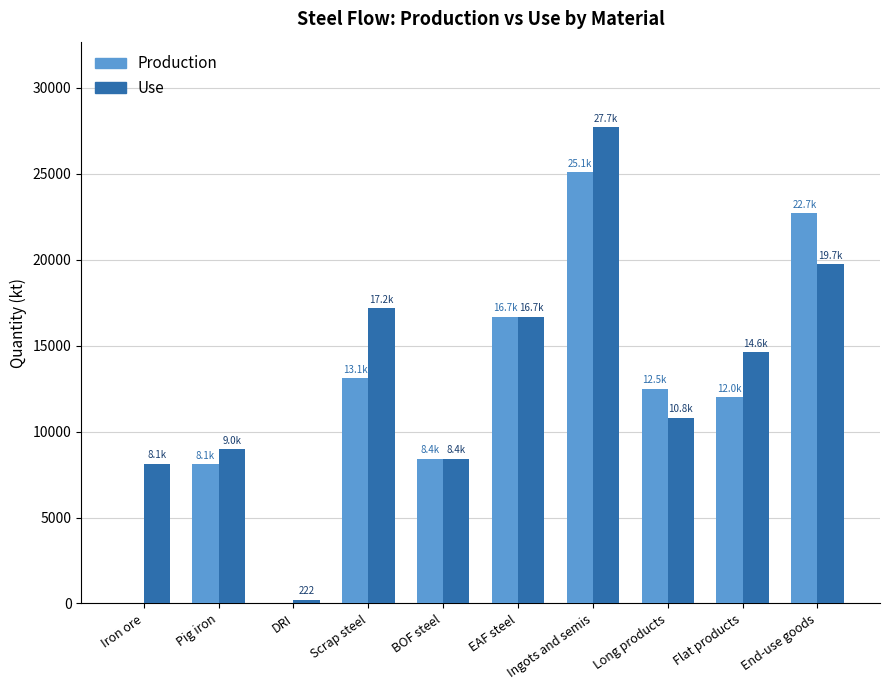

What is the sum of all Use values?

132444.2